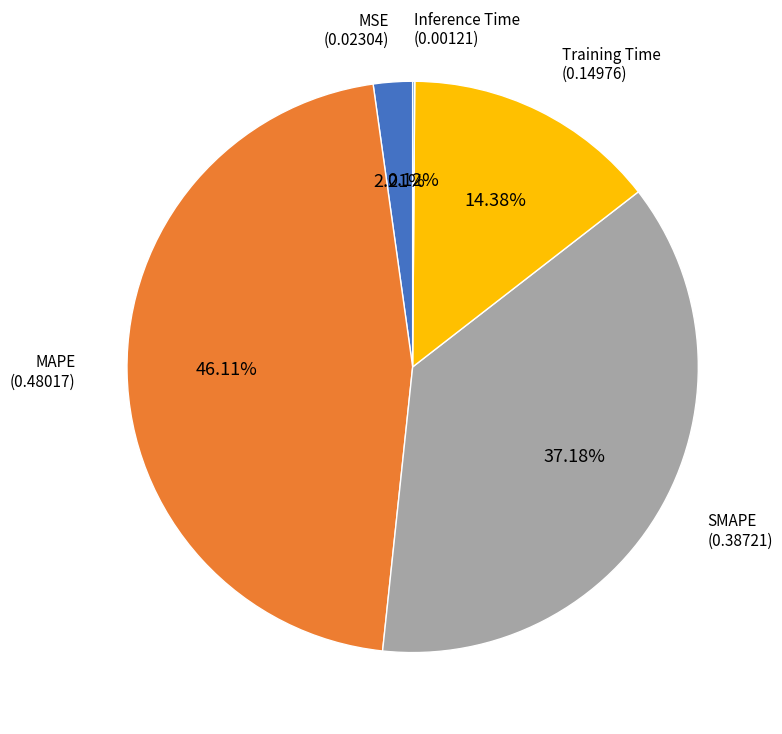

Is it true that MAPE is 46% of the pie?

True